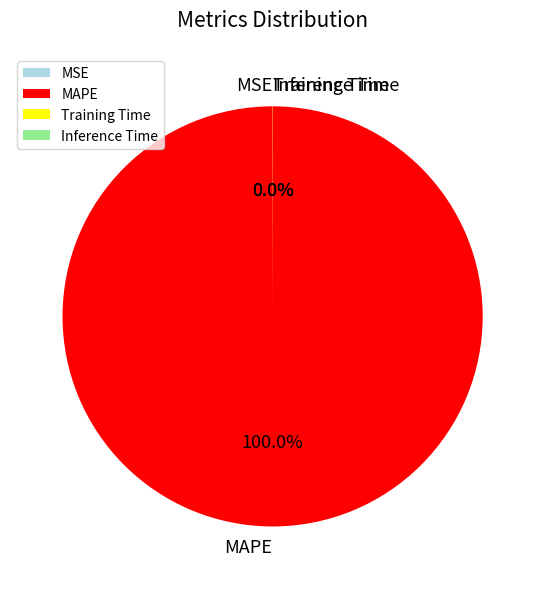

Which slice is the largest?

MAPE